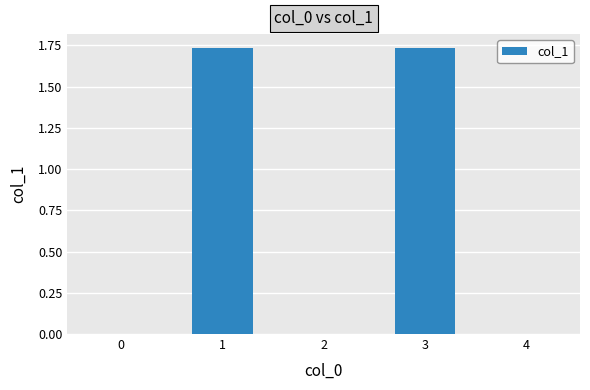

The value at 0 is -1.0. True or false?

False